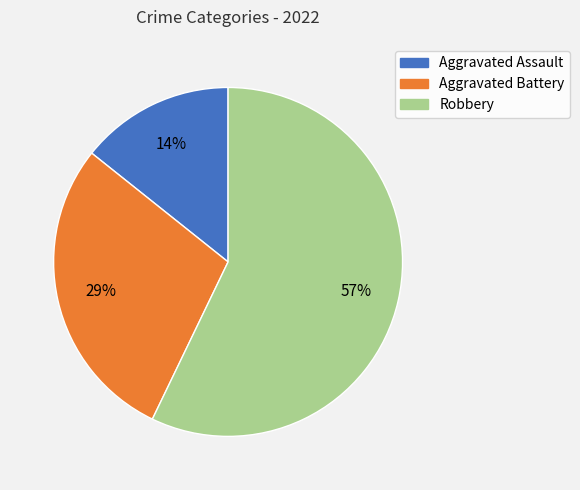

What is the majority slice?

Robbery